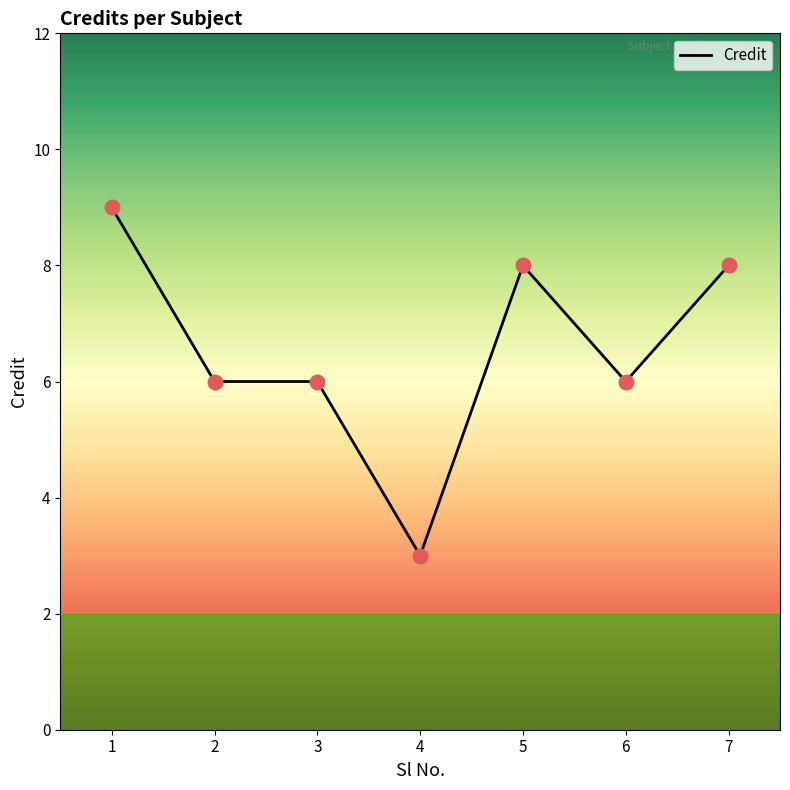

What is the change in value from 5 to 6?

-2